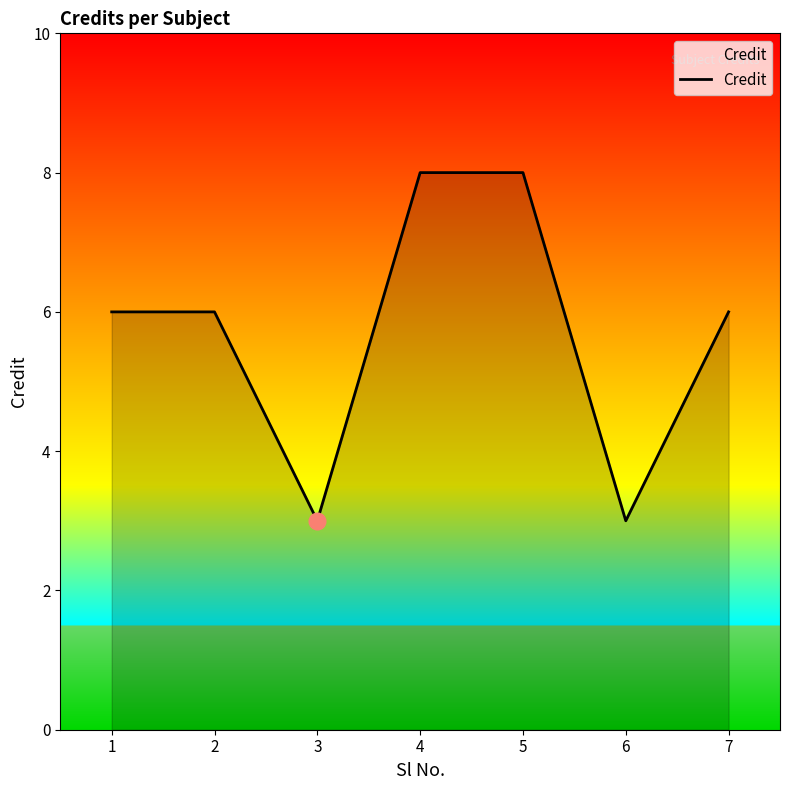

Count the values in the range 3 to 8.

7